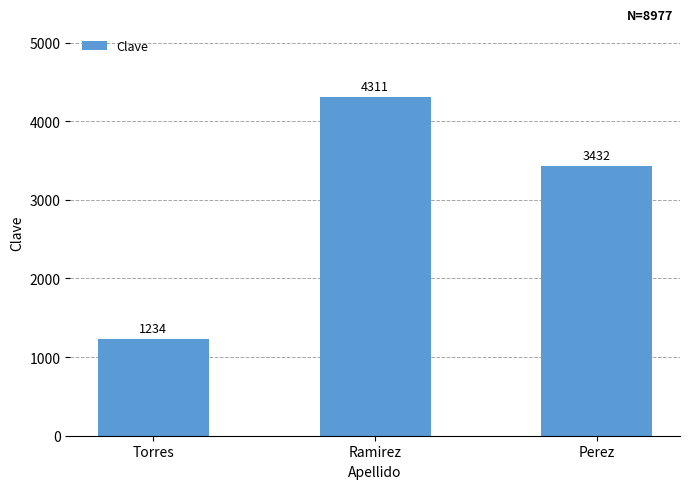

What is the difference between the values at Perez and Torres?

2198